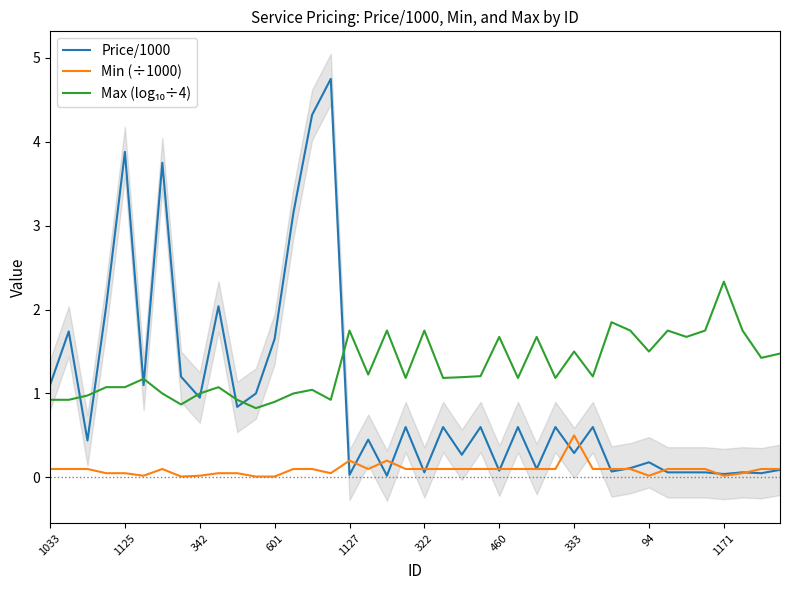

What is the greatest value displayed?

4.8